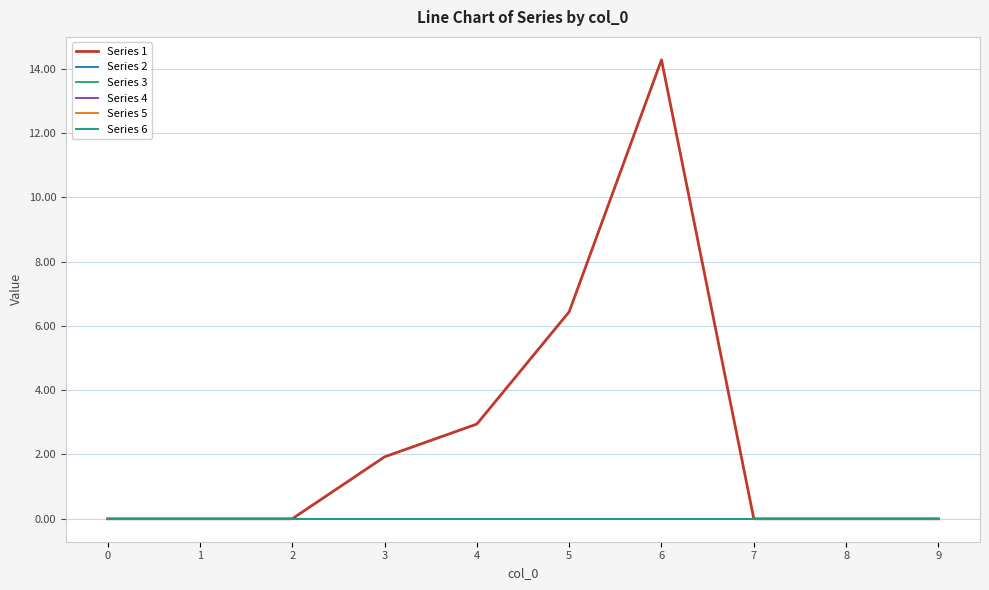

Does the chart have visible grid lines?

Yes